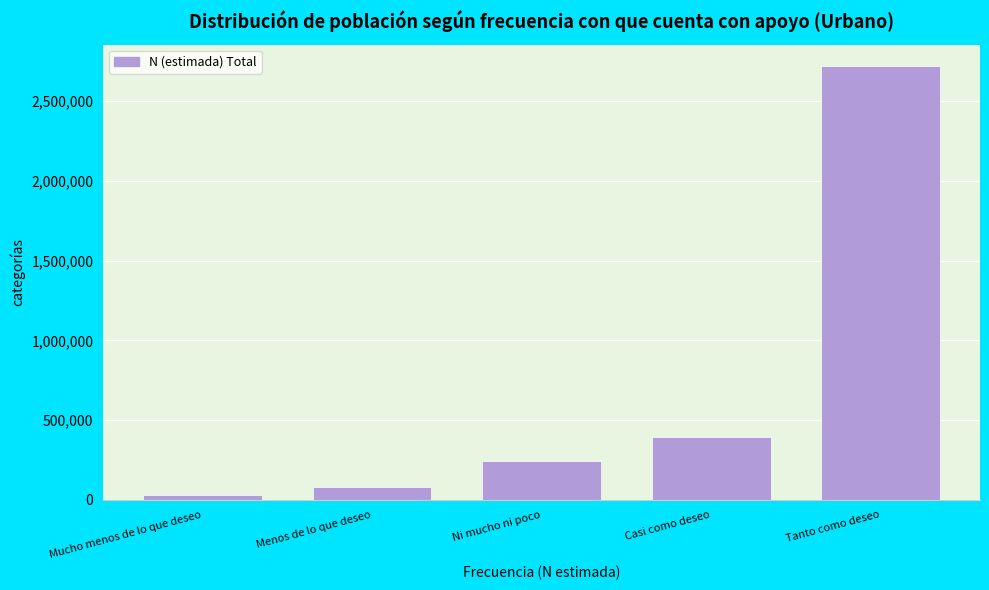

Reading right to left, transcribe all the data shown in this chart.

Tanto como deseo=2717909	Casi como deseo=392374	Ni mucho ni poco=245249	Menos de lo que deseo=82398	Mucho menos de lo que deseo=29591